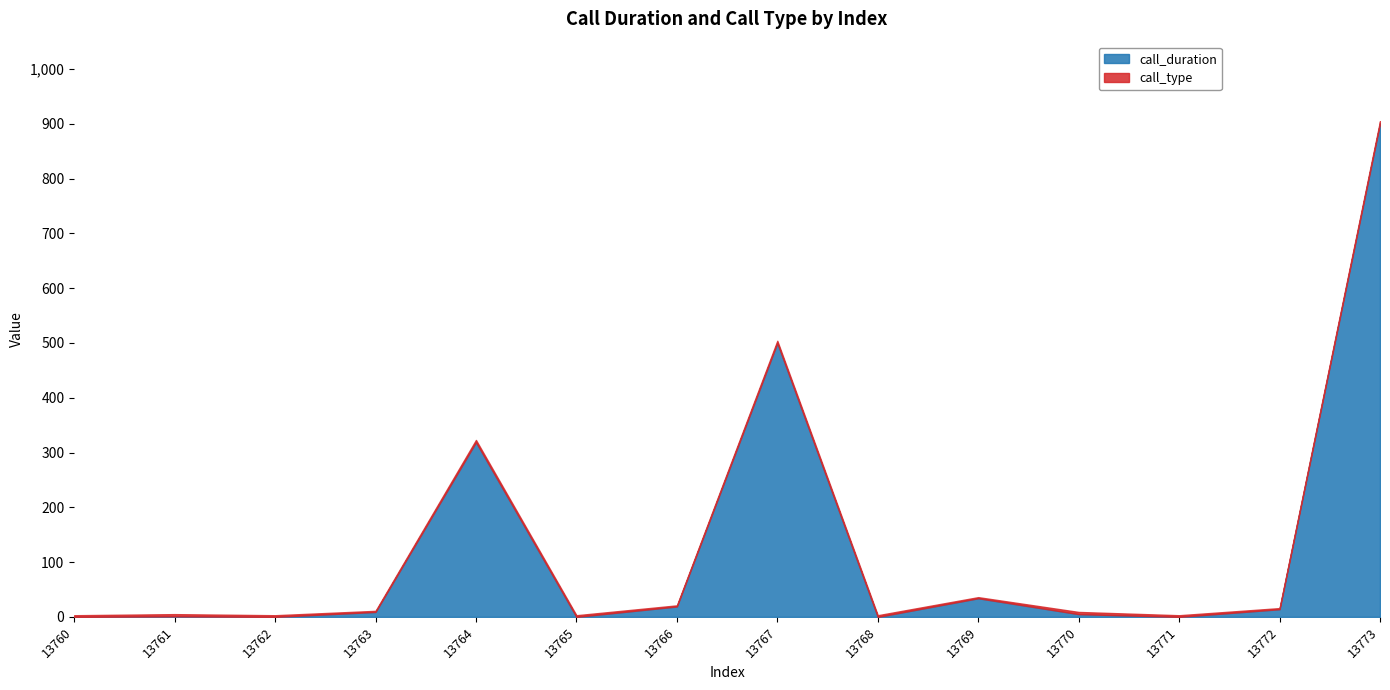

Reading right to left, list all the values displayed in this chart.

call_duration: 13773=901	13772=14	13771=0	13770=5	13769=34	13768=0	13767=500	13766=19	13765=0	13764=319	13763=9	13762=0	13761=1	13760=0
call_type: 13773=4	13772=2	13771=3	13770=4	13769=2	13768=3	13767=4	13766=2	13765=3	13764=4	13763=2	13762=3	13761=4	13760=3